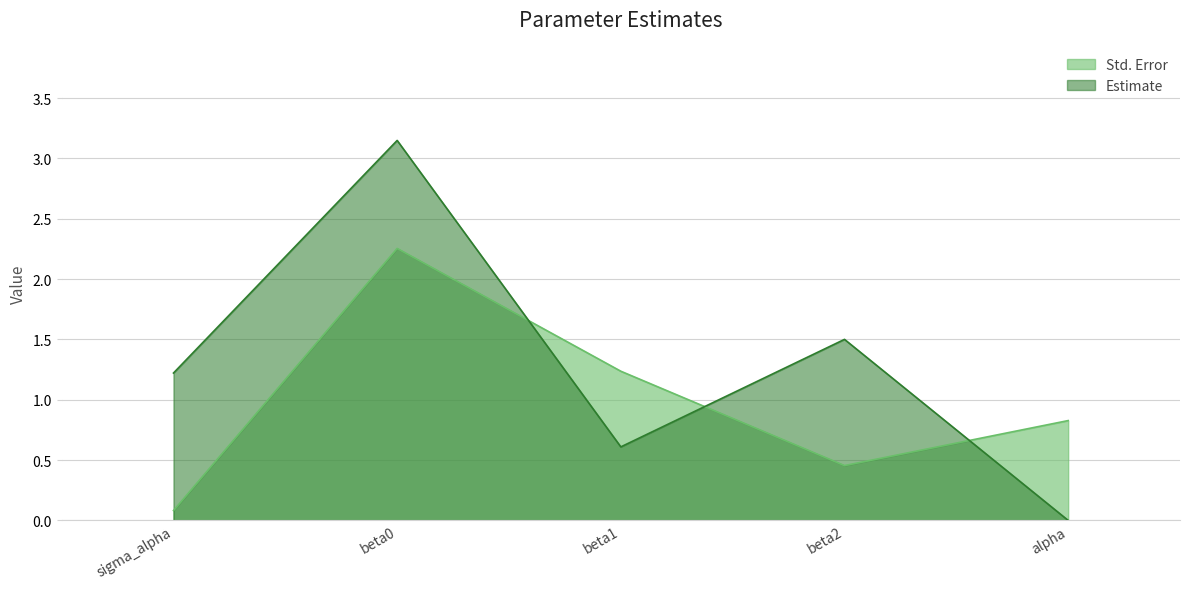

At how many categories does at least one series exceed 0?

5